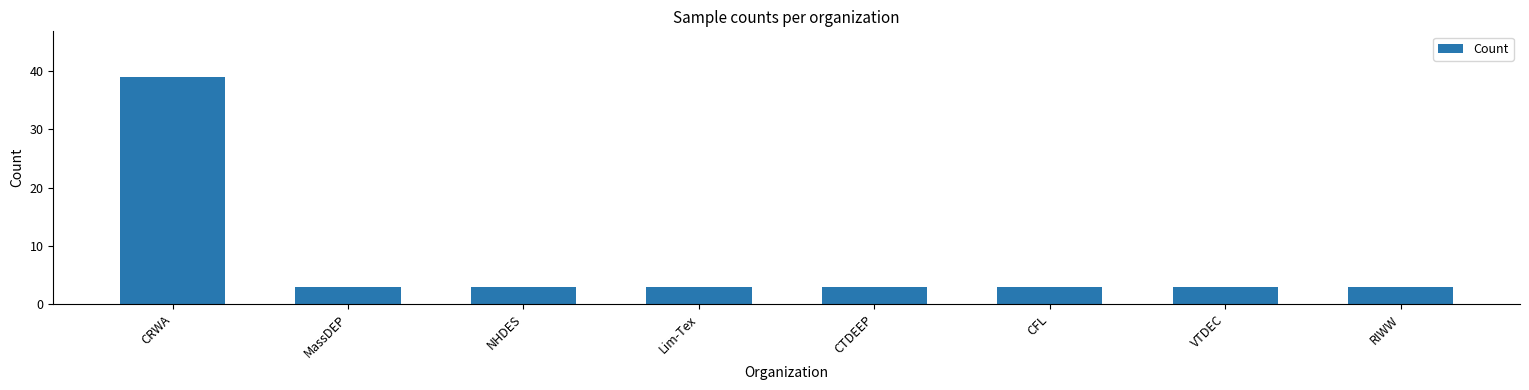

What is the sum of the values at NHDES and CTDEEP?

6